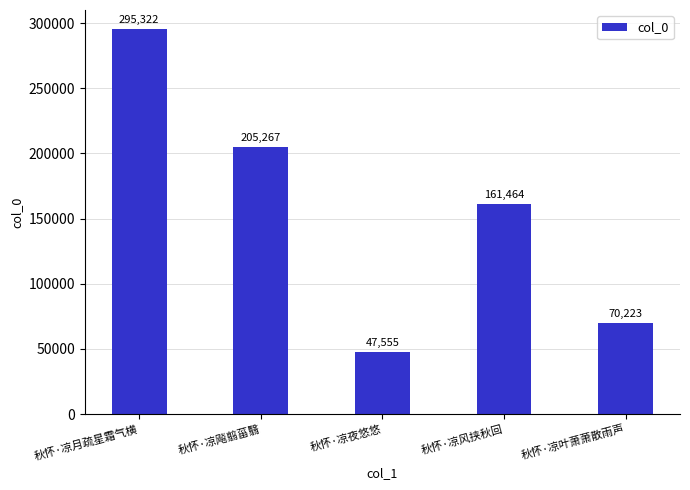

List the labels in order of value, largest first.

秋怀·凉月疏星霜气横, 秋怀·凉飚翦菑翳, 秋怀·凉风挟秋回, 秋怀·凉叶萧萧散雨声, 秋怀·凉夜悠悠